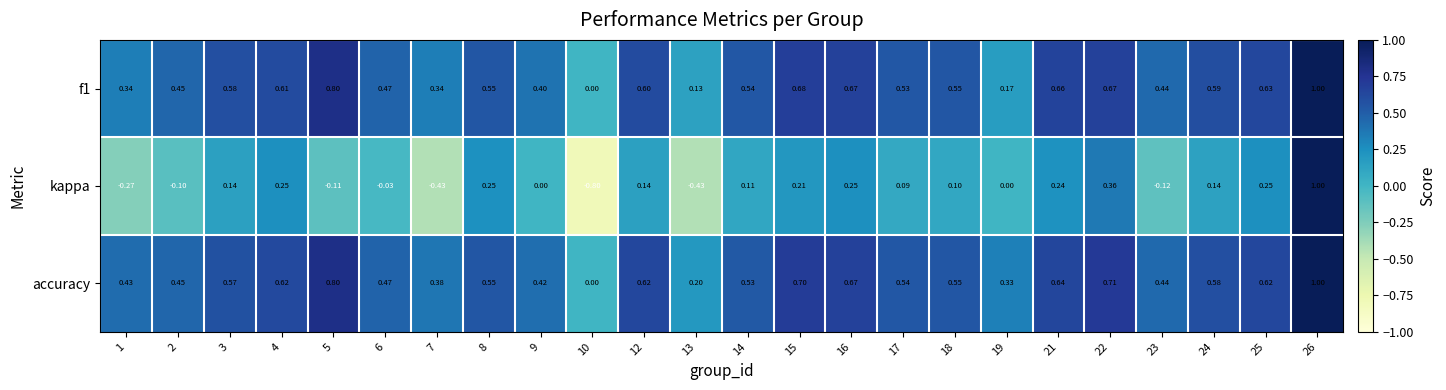

Which series has the largest total across all categories?

accuracy